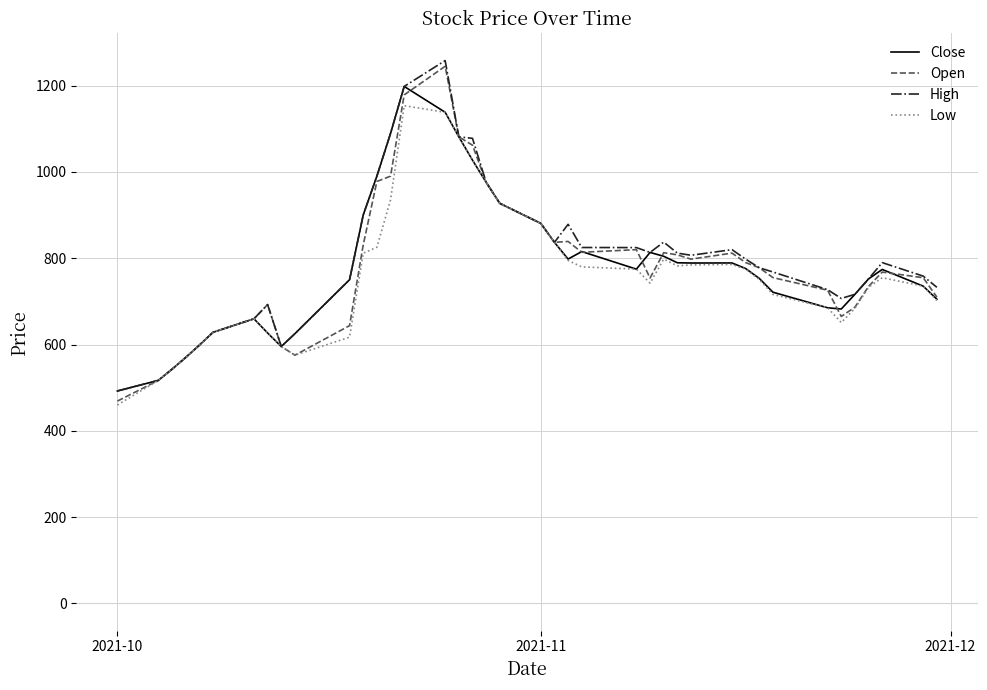

What is the minimum value shown in the chart?

460.0